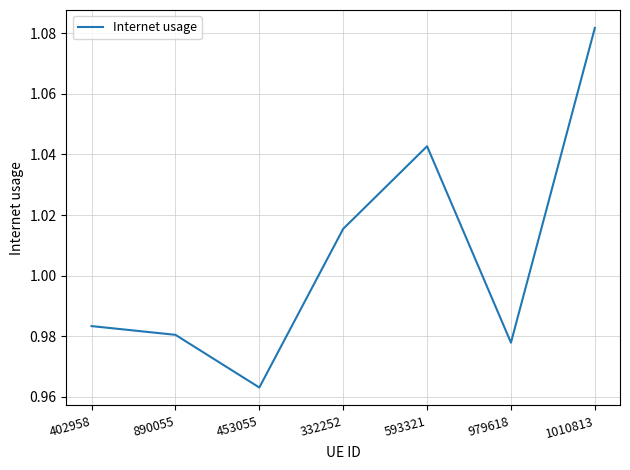

Which label corresponds to the largest value in the chart?

1010813